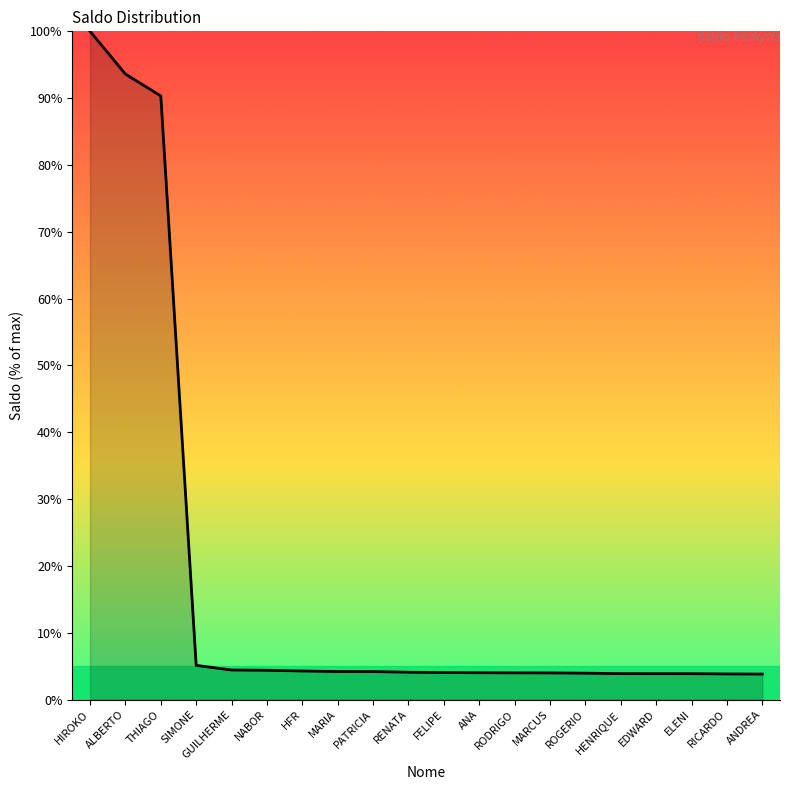

What position from the right is MARCUS?

7